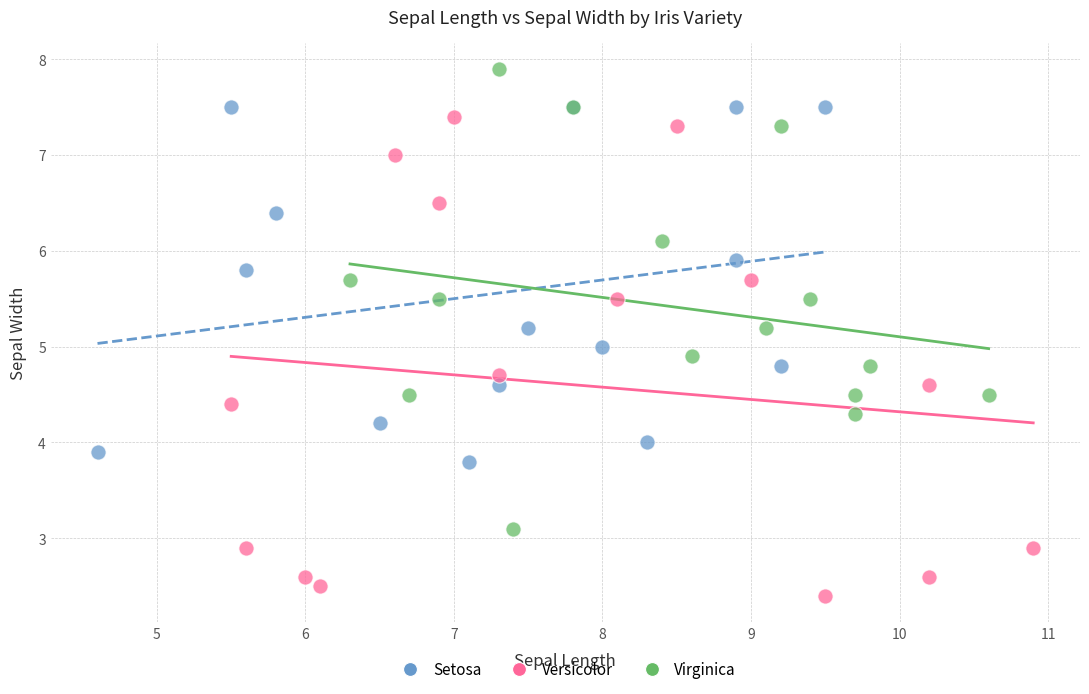

Which series contains the highest Y value?

Virginica